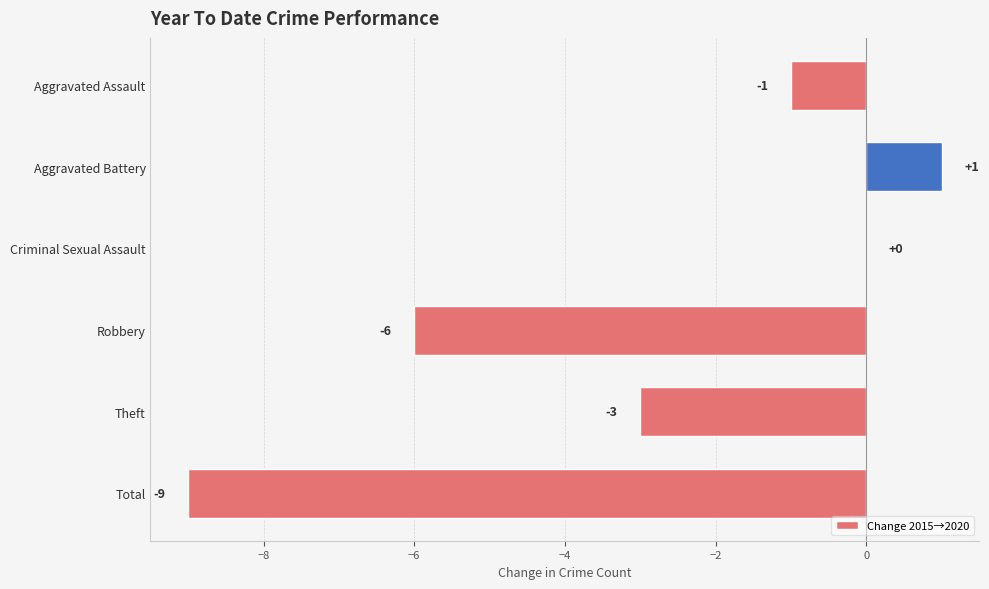

How many data points are above -1?

2